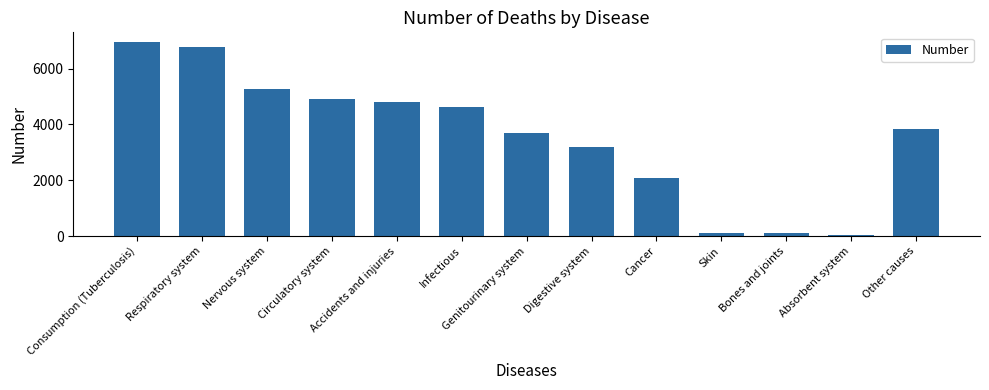

How many data points are less than 3855?

6